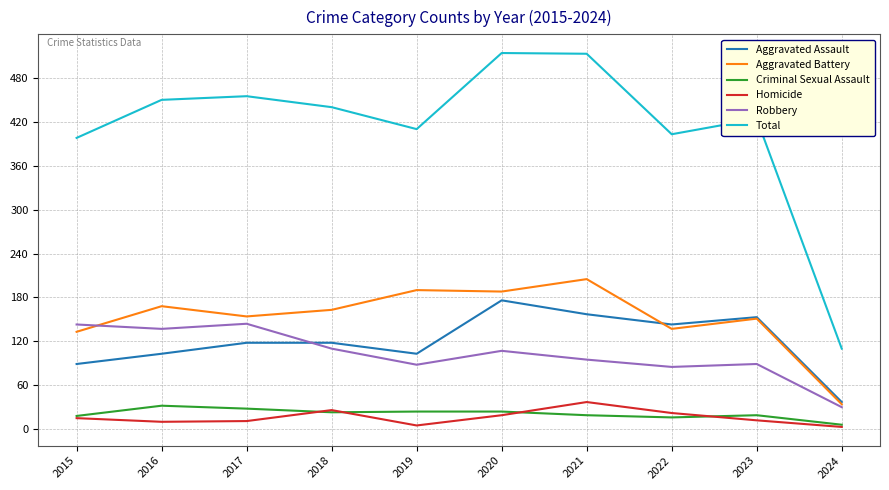

Which series has the widest spread of values?

Total